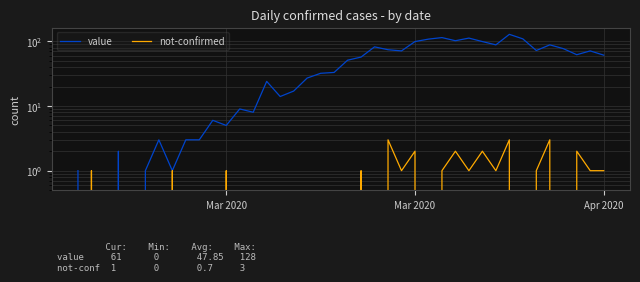

True or false: not-confirmed has more than 0 points higher than both neighbors.

True